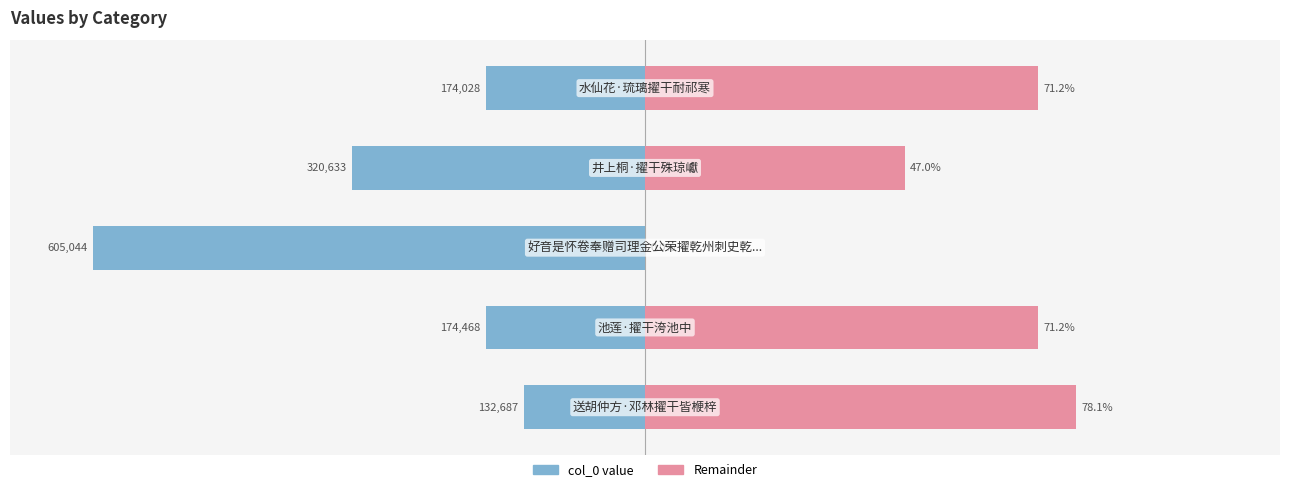

What is the sum of all col_0 (right) values?

267.5